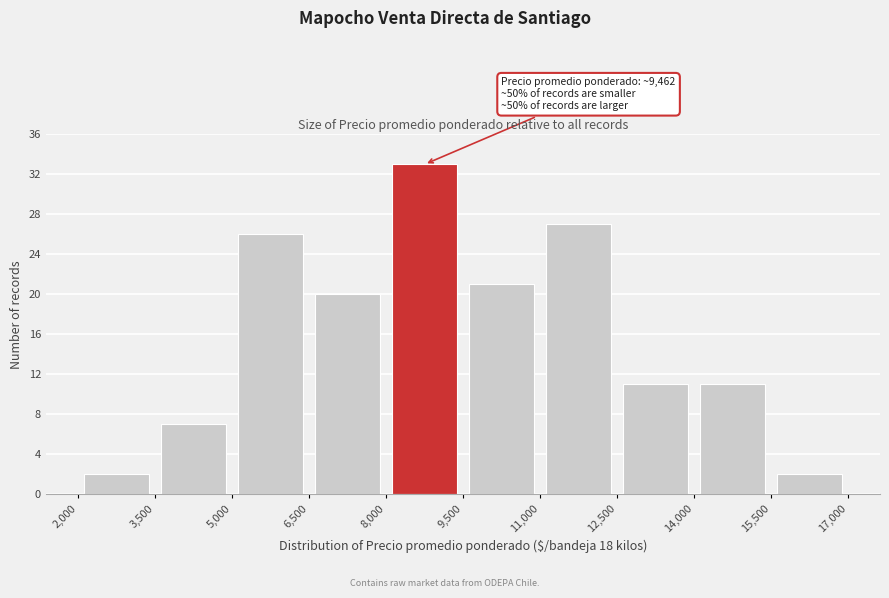

Which range on the x-axis has the tallest bar?

8,000 to 9,500